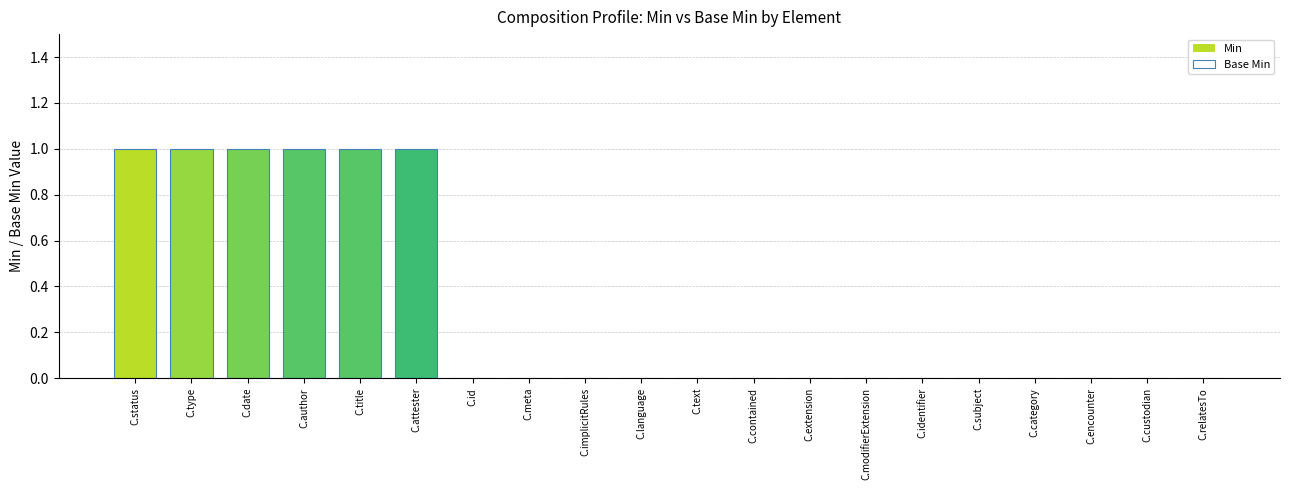

List the labels in order of Base Min value, smallest first.

C.id, C.meta, C.implicitRules, C.language, C.text, C.contained, C.extension, C.modifierExtension, C.identifier, C.subject, C.category, C.encounter, C.custodian, C.relatesTo, C.status, C.type, C.date, C.author, C.title, C.attester